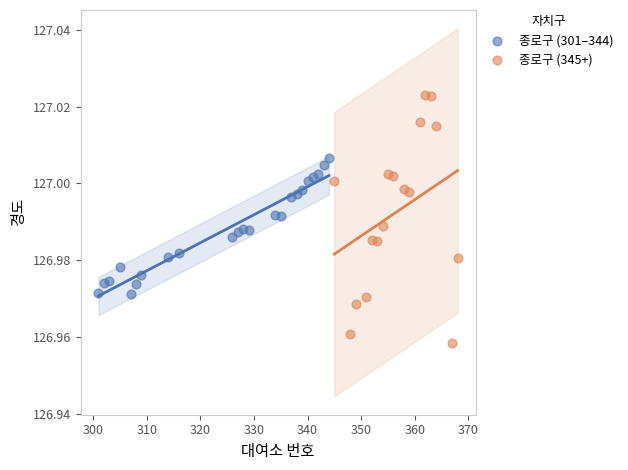

Which series has the widest spread of Y values?

종로구 (345+)